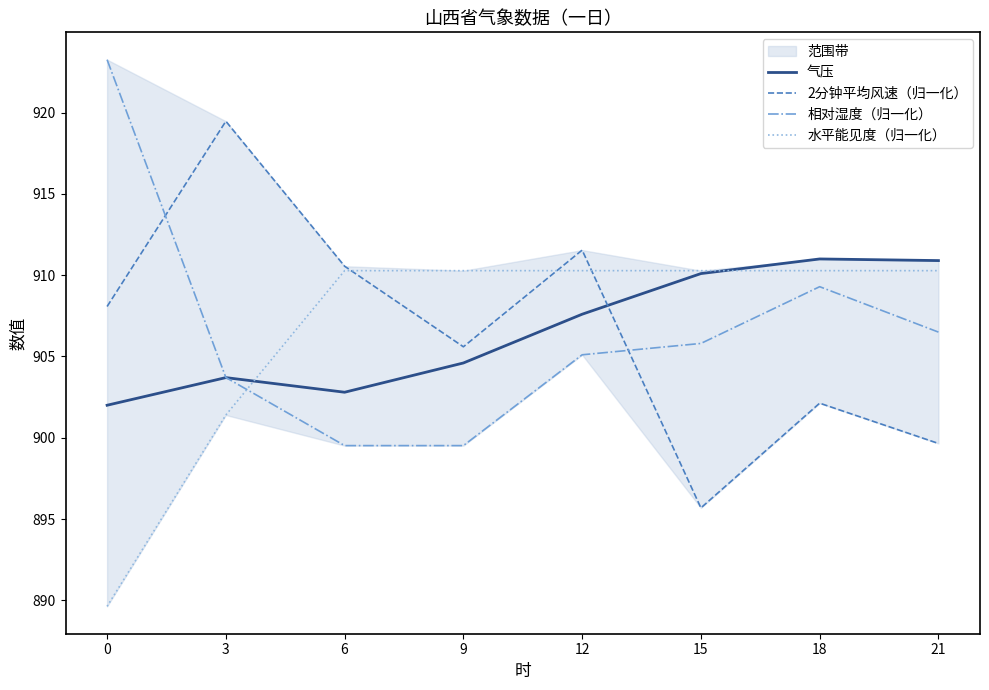

Reading left to right, list all the values displayed in this chart.

气压: 902.0	903.7	902.8	904.6	907.6	910.1	911.0	910.9
2分钟平均风速（归一化）: 908.1	919.5	910.6	905.6	911.5	895.7	902.1	899.6
相对湿度（归一化）: 923.3	903.7	899.5	899.5	905.1	905.8	909.3	906.5
水平能见度（归一化）: 889.6	901.4	910.3	910.3	910.3	910.3	910.3	910.3